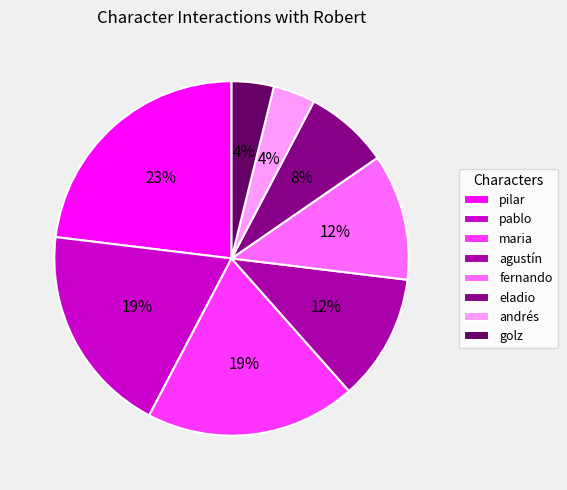

To the nearest percent, what is the combined percentage of agustín and maria?

31%